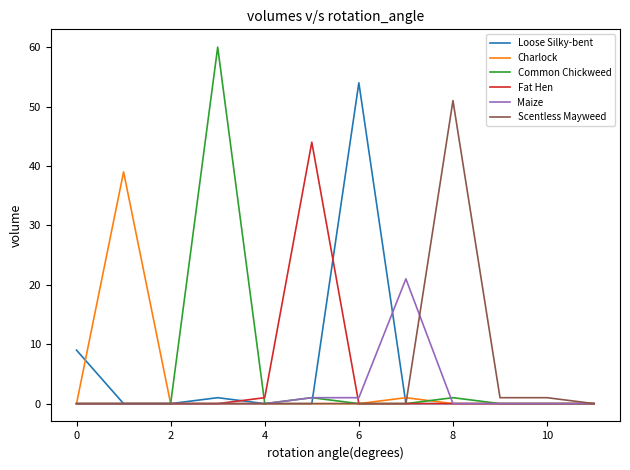

Rank the series by their maximum value, from lowest to highest.

Maize, Charlock, Fat Hen, Scentless Mayweed, Loose Silky-bent, Common Chickweed